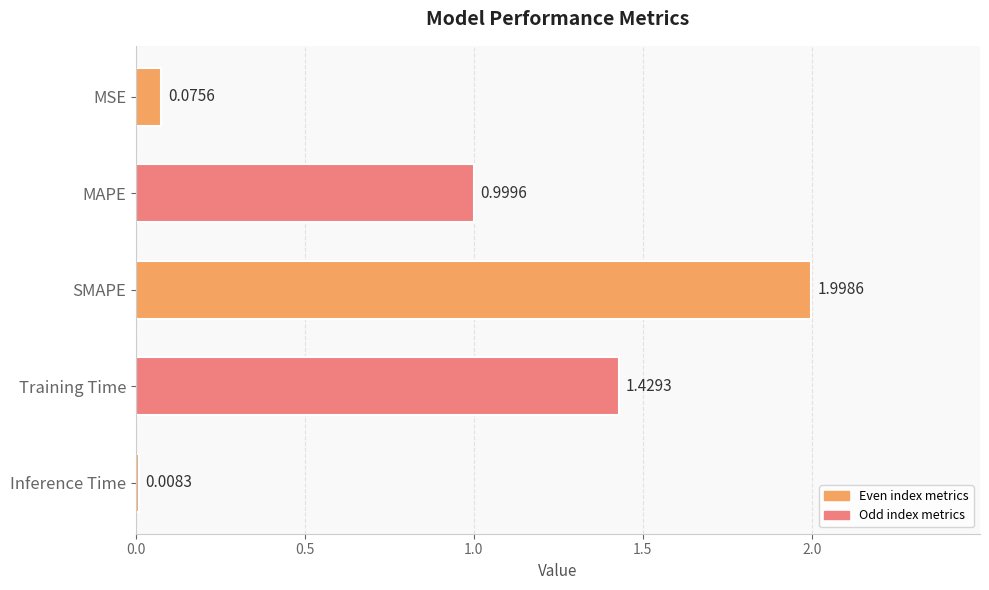

At which category does the chart reach its minimum across all series?

Inference Time